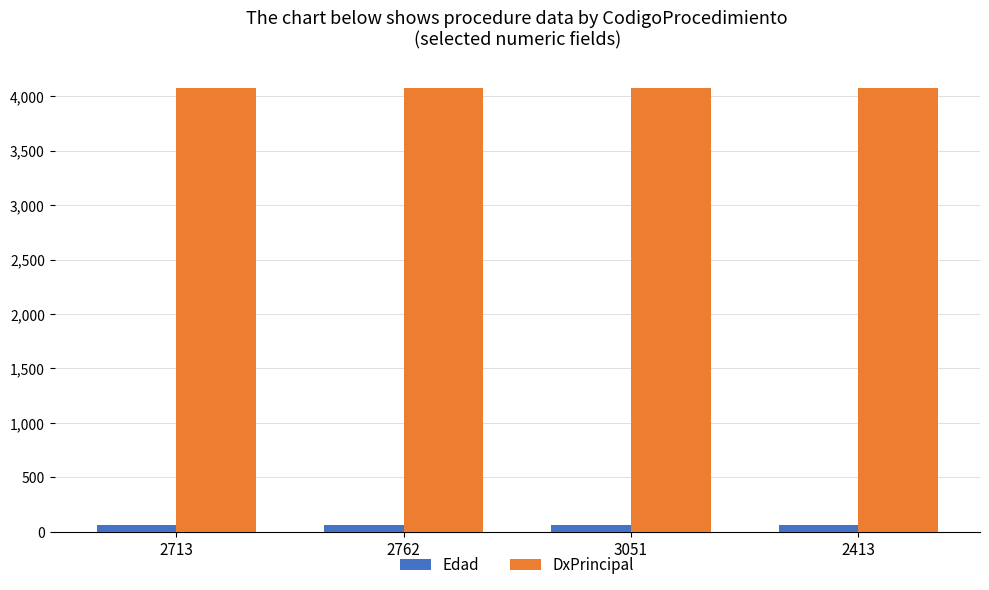

What position from the left is 2762?

2